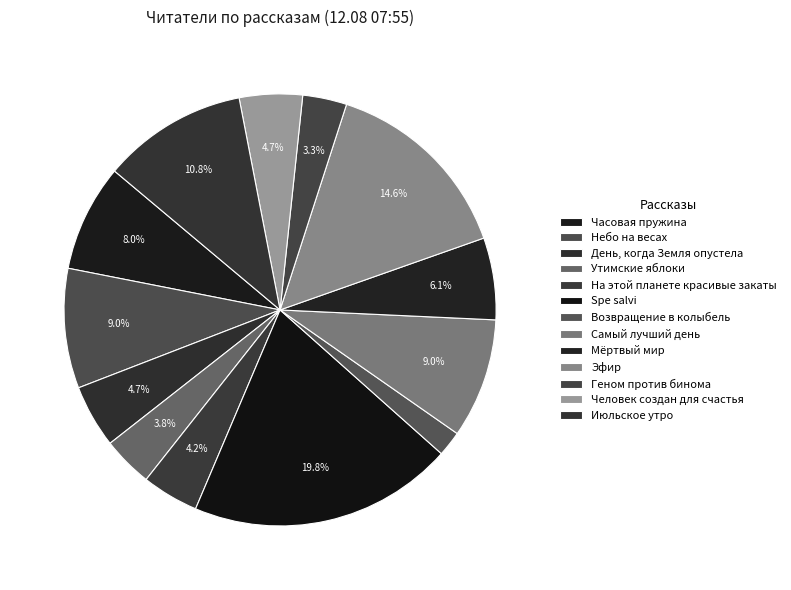

The Июльское утро slice represents 1% of the pie. True or false?

False